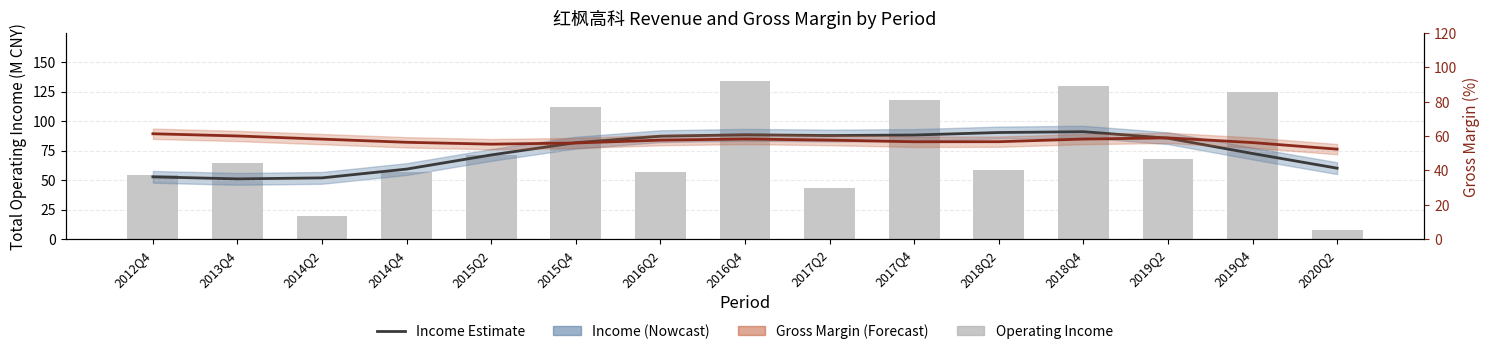

Where is Total Operating Income (M CNY) nearest to the value 71?

2015Q2